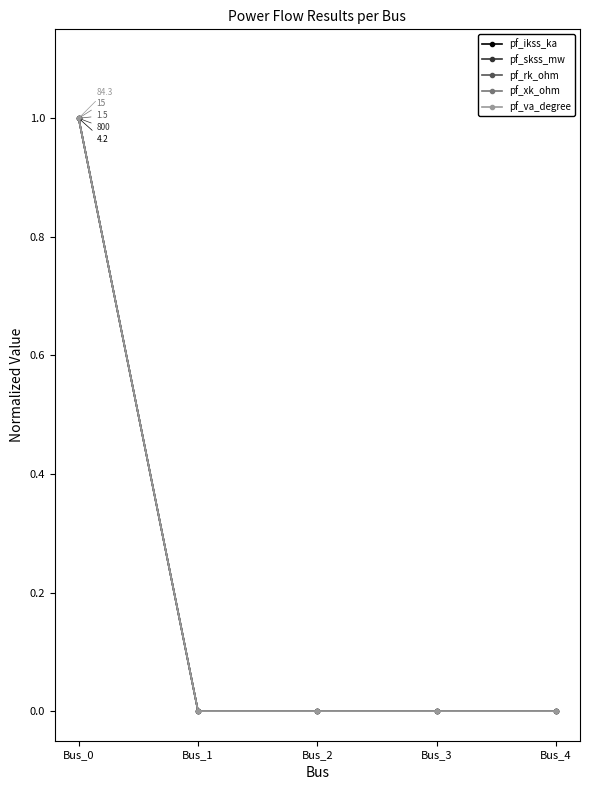

Reading left to right, extract all data points from this chart.

pf_ikss_ka: Bus_0=1	Bus_1=0	Bus_2=0	Bus_3=0	Bus_4=0
pf_skss_mw: Bus_0=1	Bus_1=0	Bus_2=0	Bus_3=0	Bus_4=0
pf_rk_ohm: Bus_0=1	Bus_1=0	Bus_2=0	Bus_3=0	Bus_4=0
pf_xk_ohm: Bus_0=1	Bus_1=0	Bus_2=0	Bus_3=0	Bus_4=0
pf_va_degree: Bus_0=1	Bus_1=0	Bus_2=0	Bus_3=0	Bus_4=0